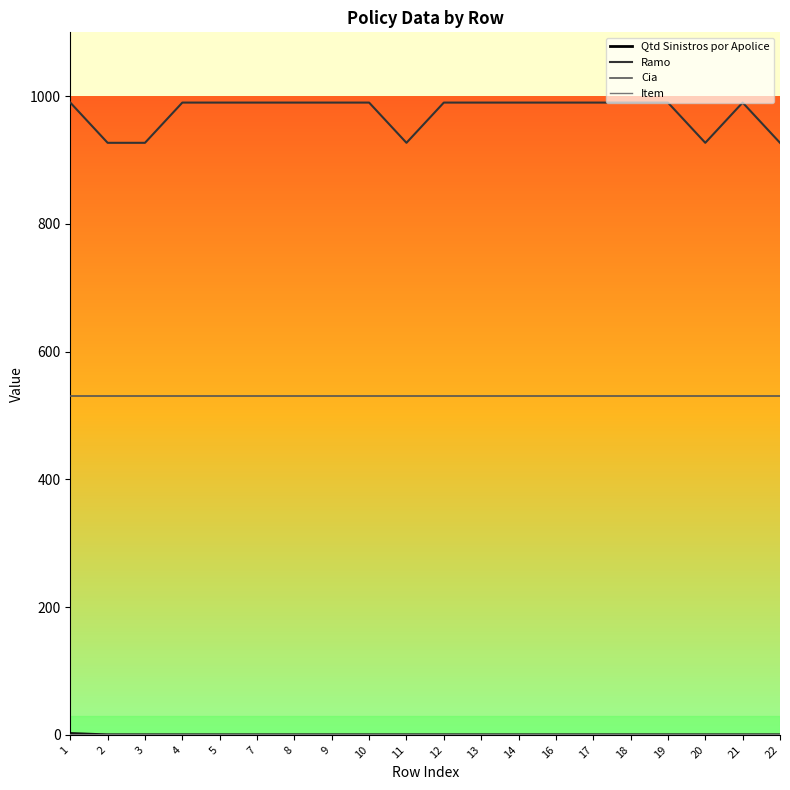

True or false: Ramo and Cia cross at least once.

False